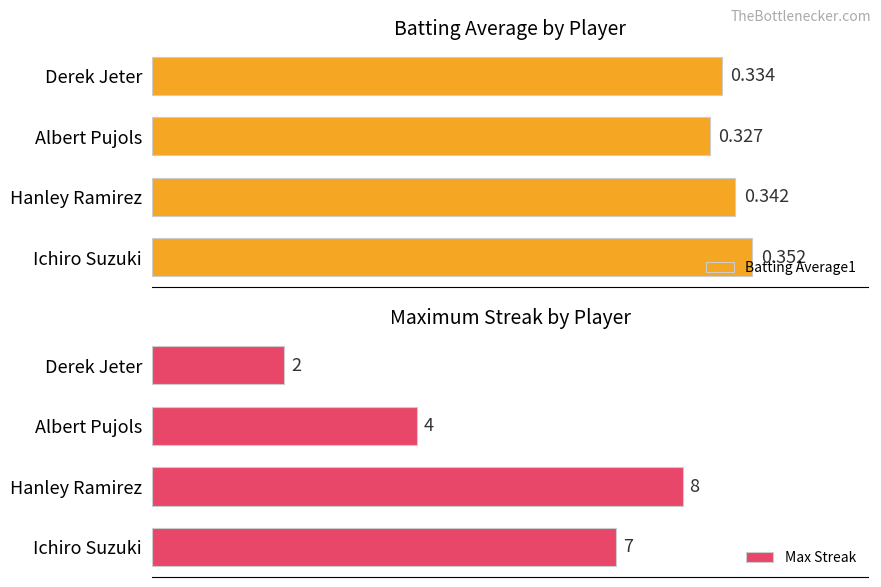

Count the number of categories in the chart.

4